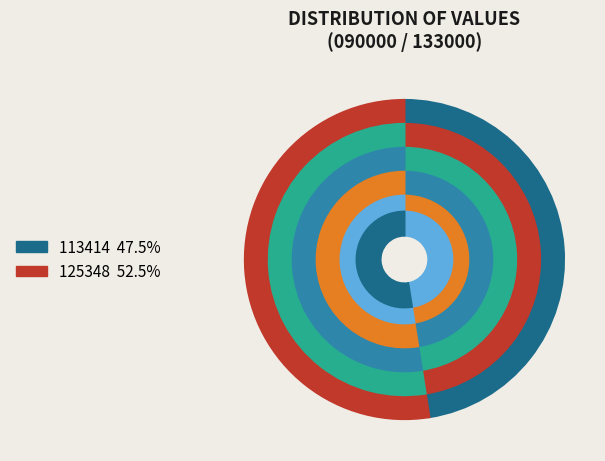

To the nearest percent, what is the combined percentage of 125348 and 113414?

100%